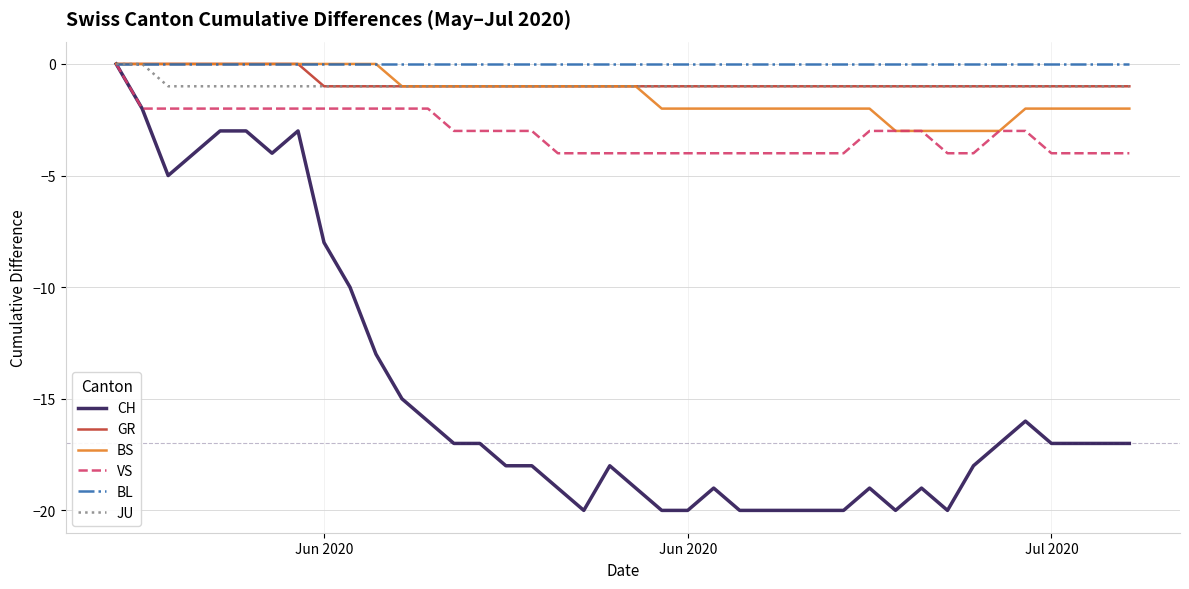

What is the difference between the maximum and minimum values in the GR series?

1